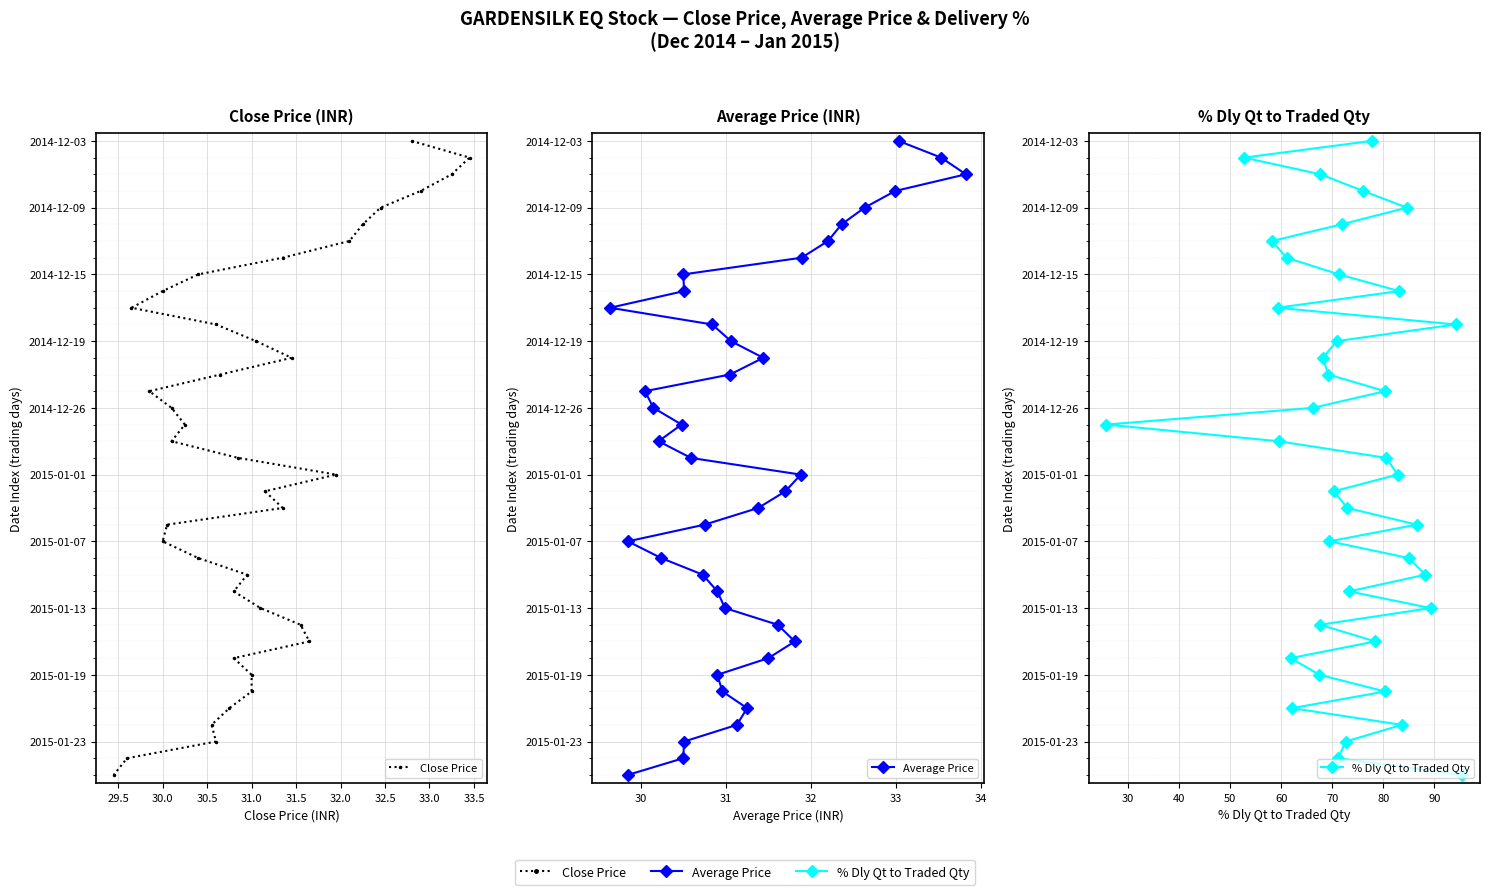

True or false: Close Price and % Dly Qt to Traded Qty intersect in this chart.

False